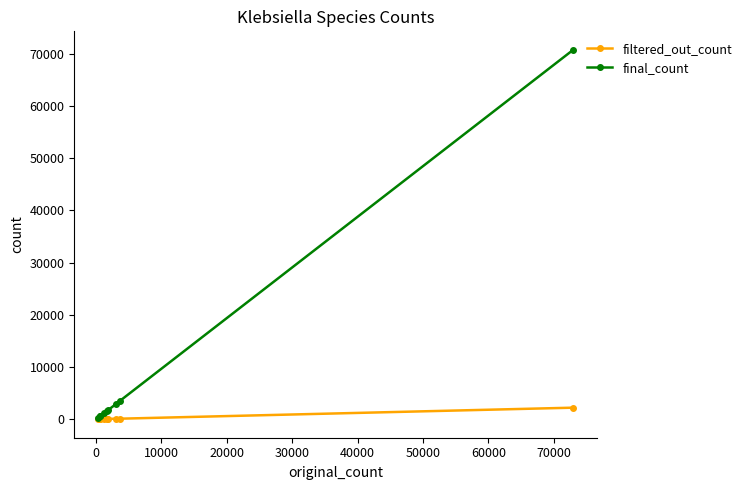

Rank the series by their average value, from highest to lowest.

final_count, filtered_out_count